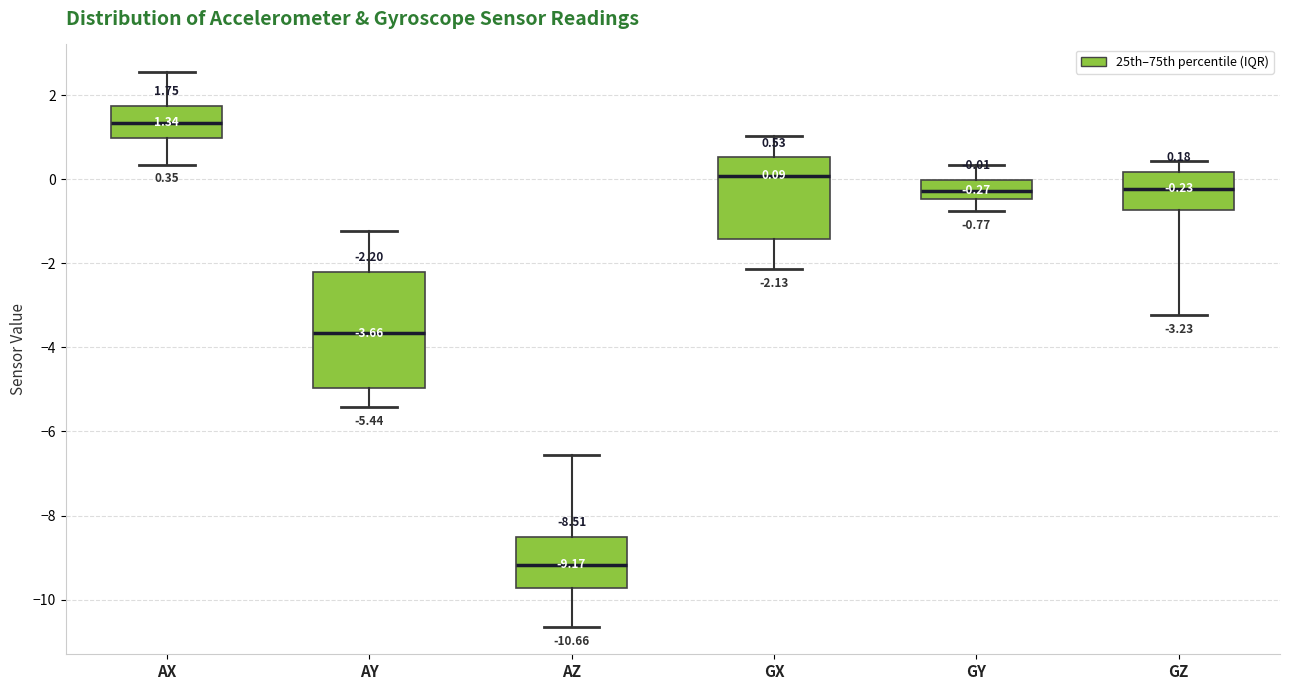

Which box's median line is the highest?

AX